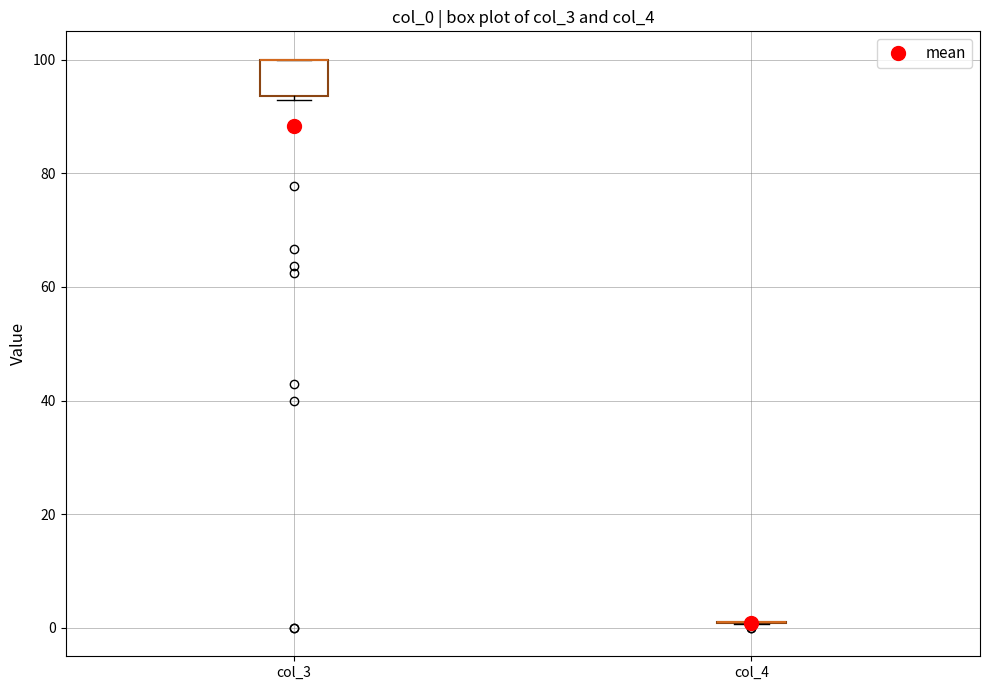

Which box is the tallest, from its lower edge to its upper edge?

col_3